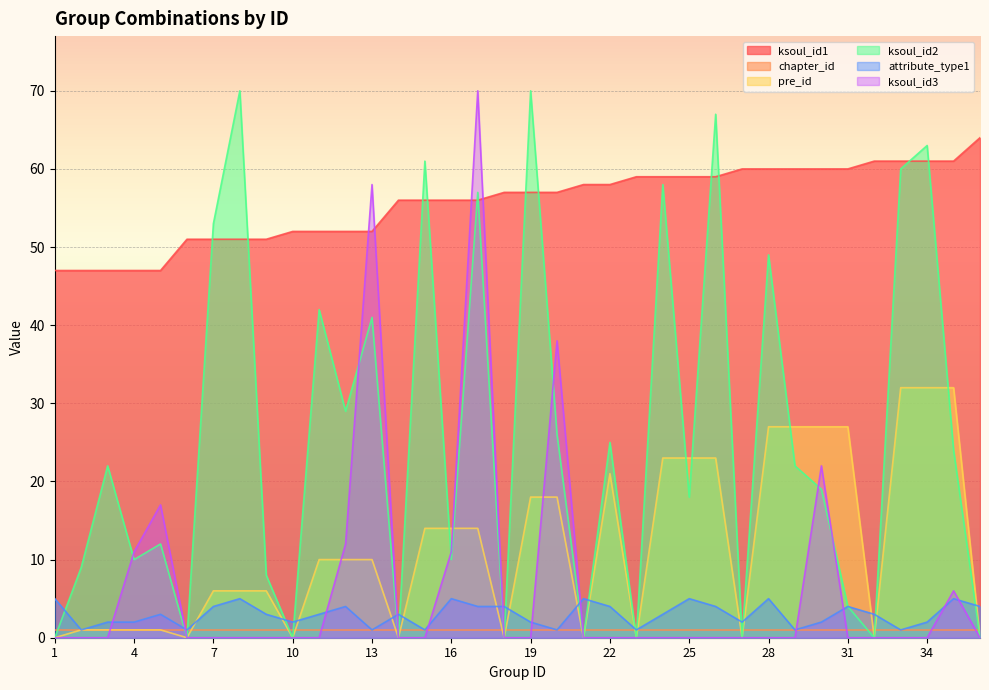

Which series has the largest total across all categories?

ksoul_id1